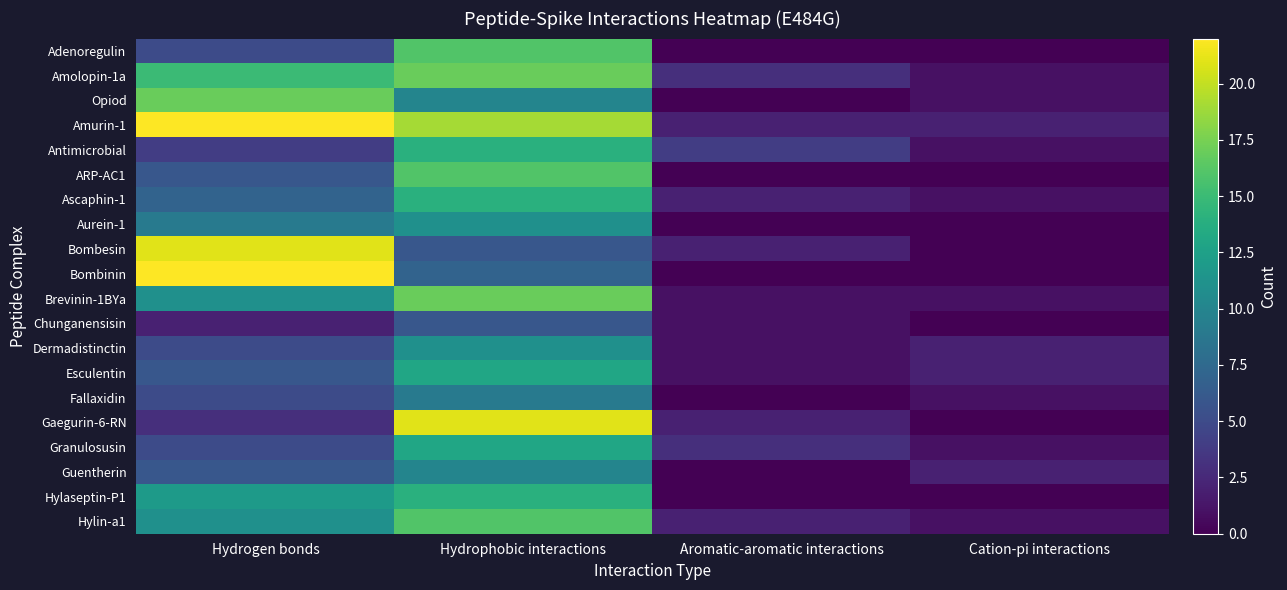

At which label does Ascaphin-1 first exceed 7?

Hydrophobic interactions